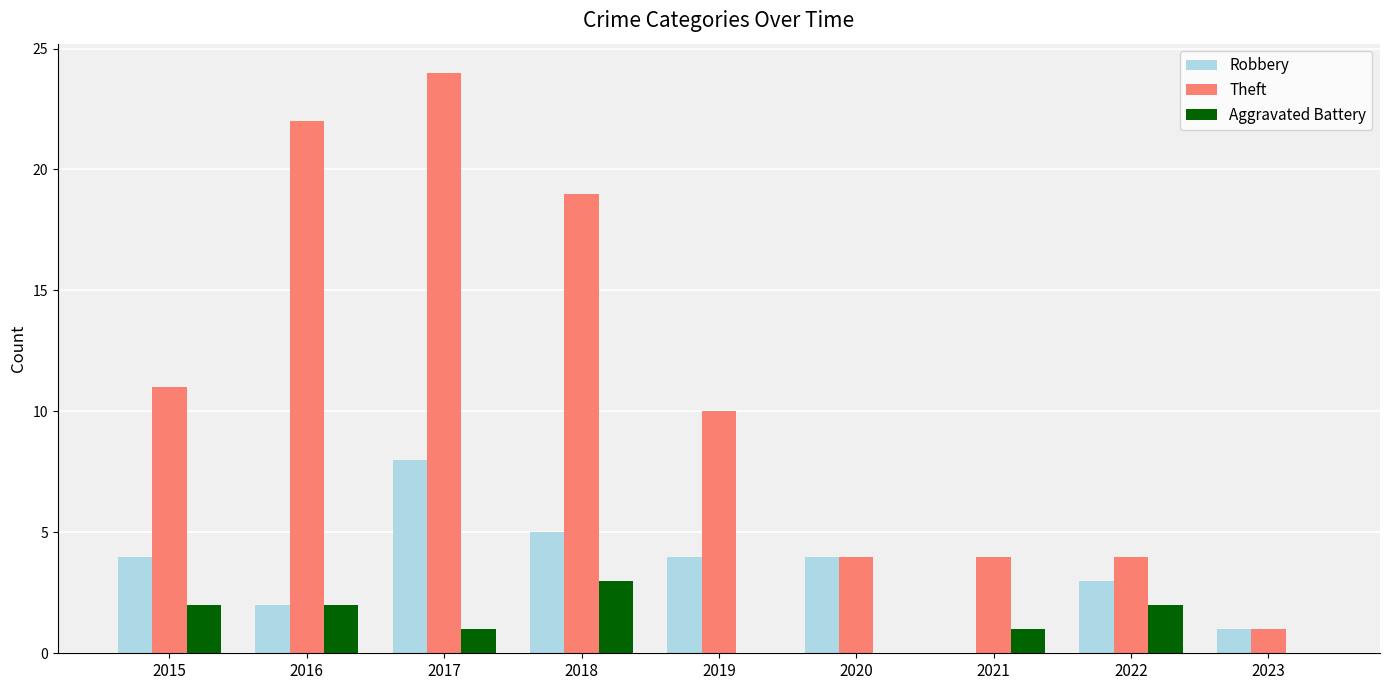

What is the average value of the Robbery series?

3